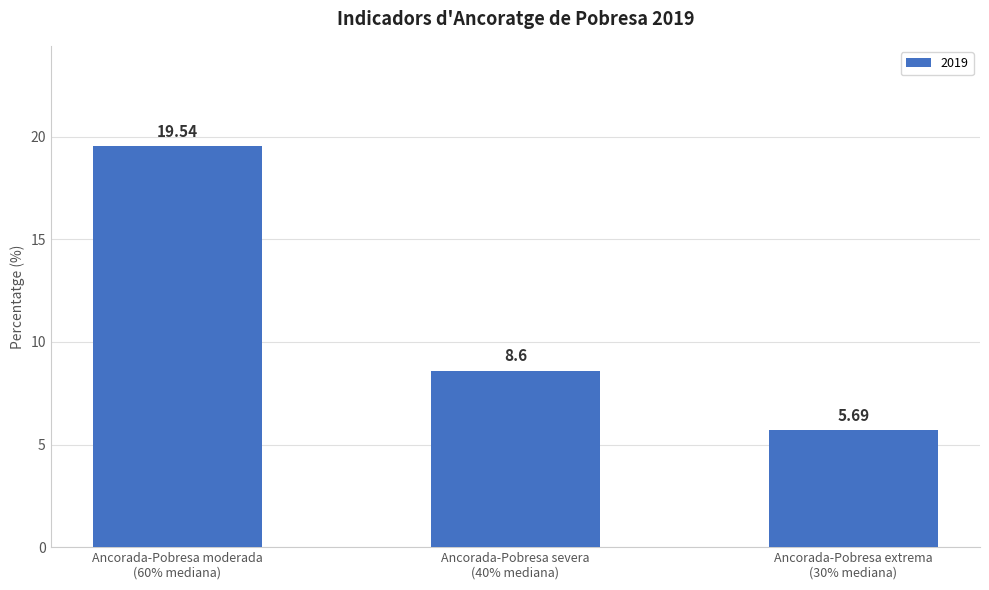

Rank the categories by value from highest to lowest.

Ancorada-Pobresa moderada
(60% mediana), Ancorada-Pobresa severa
(40% mediana), Ancorada-Pobresa extrema
(30% mediana)